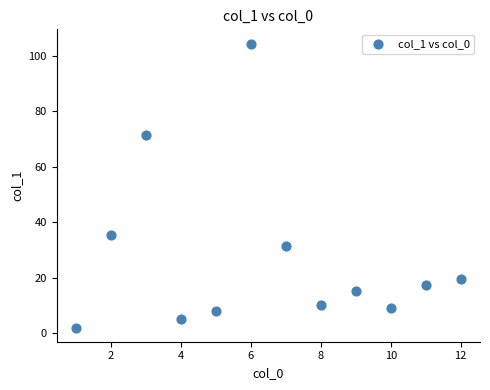

What is the average X value?

6.5